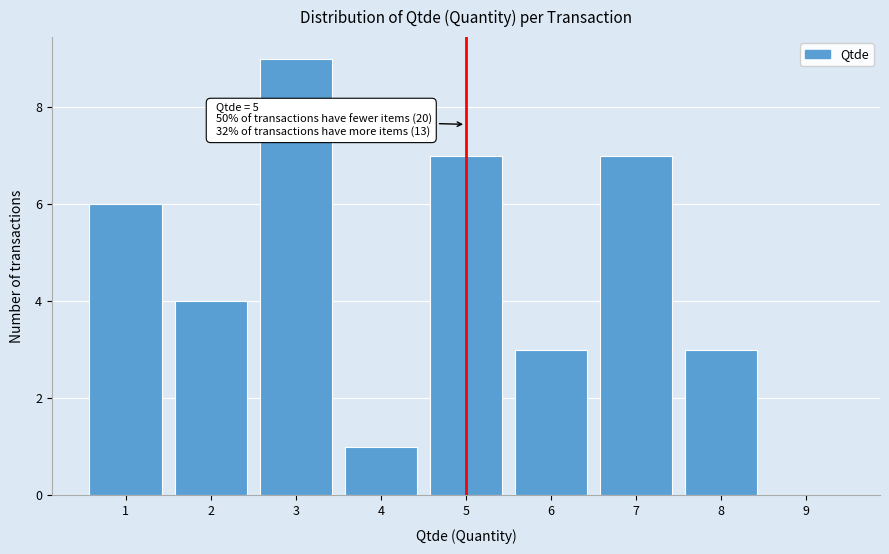

Reading right to left, transcribe all the data shown in this chart.

9=0	8=3	7=7	6=3	5=7	4=1	3=9	2=4	1=6